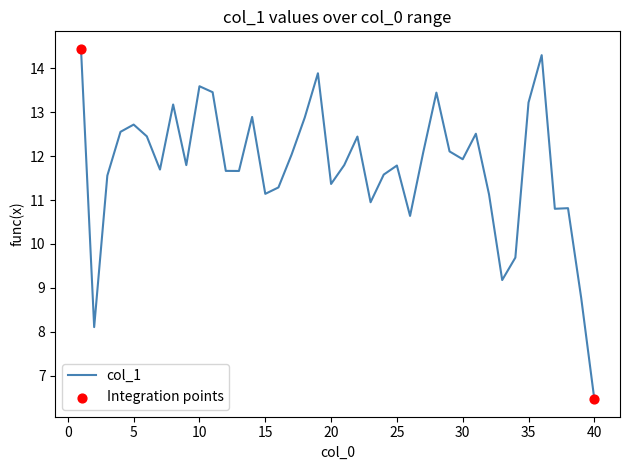

What is the difference between the maximum and minimum values?

8.0